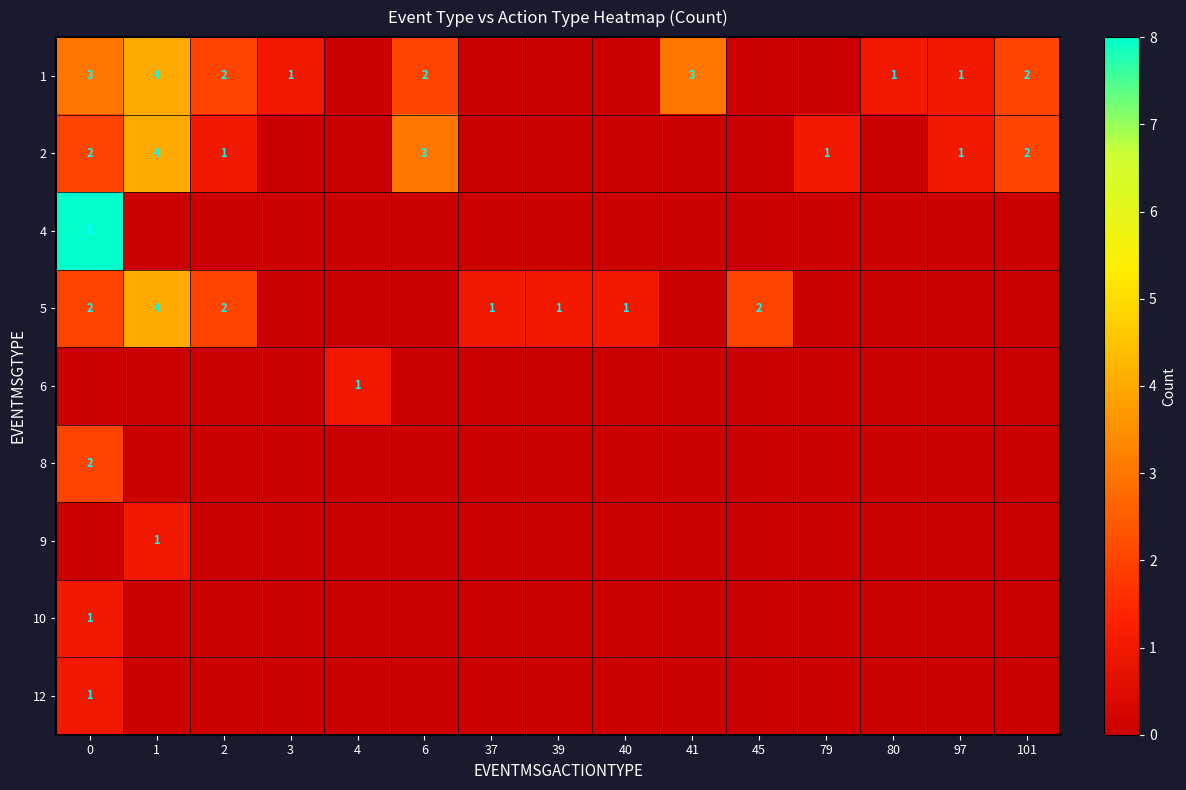

Is it true that 1 equals 1 at 3?

True